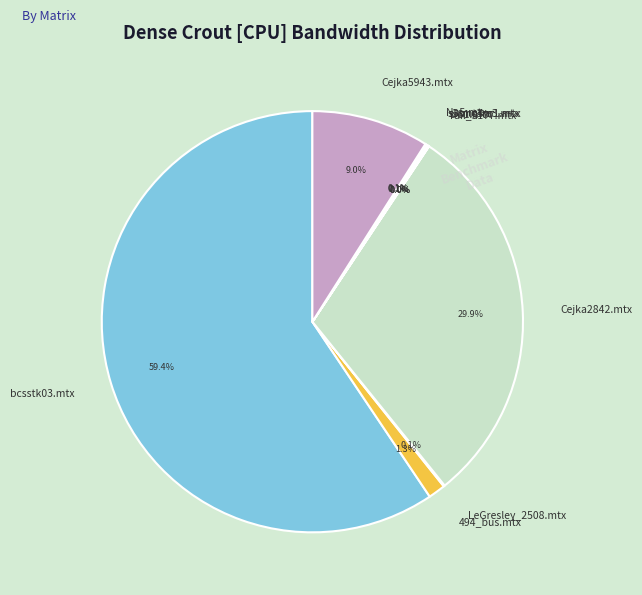

Does bcsstk03.mtx represent more than half of the total?

Yes